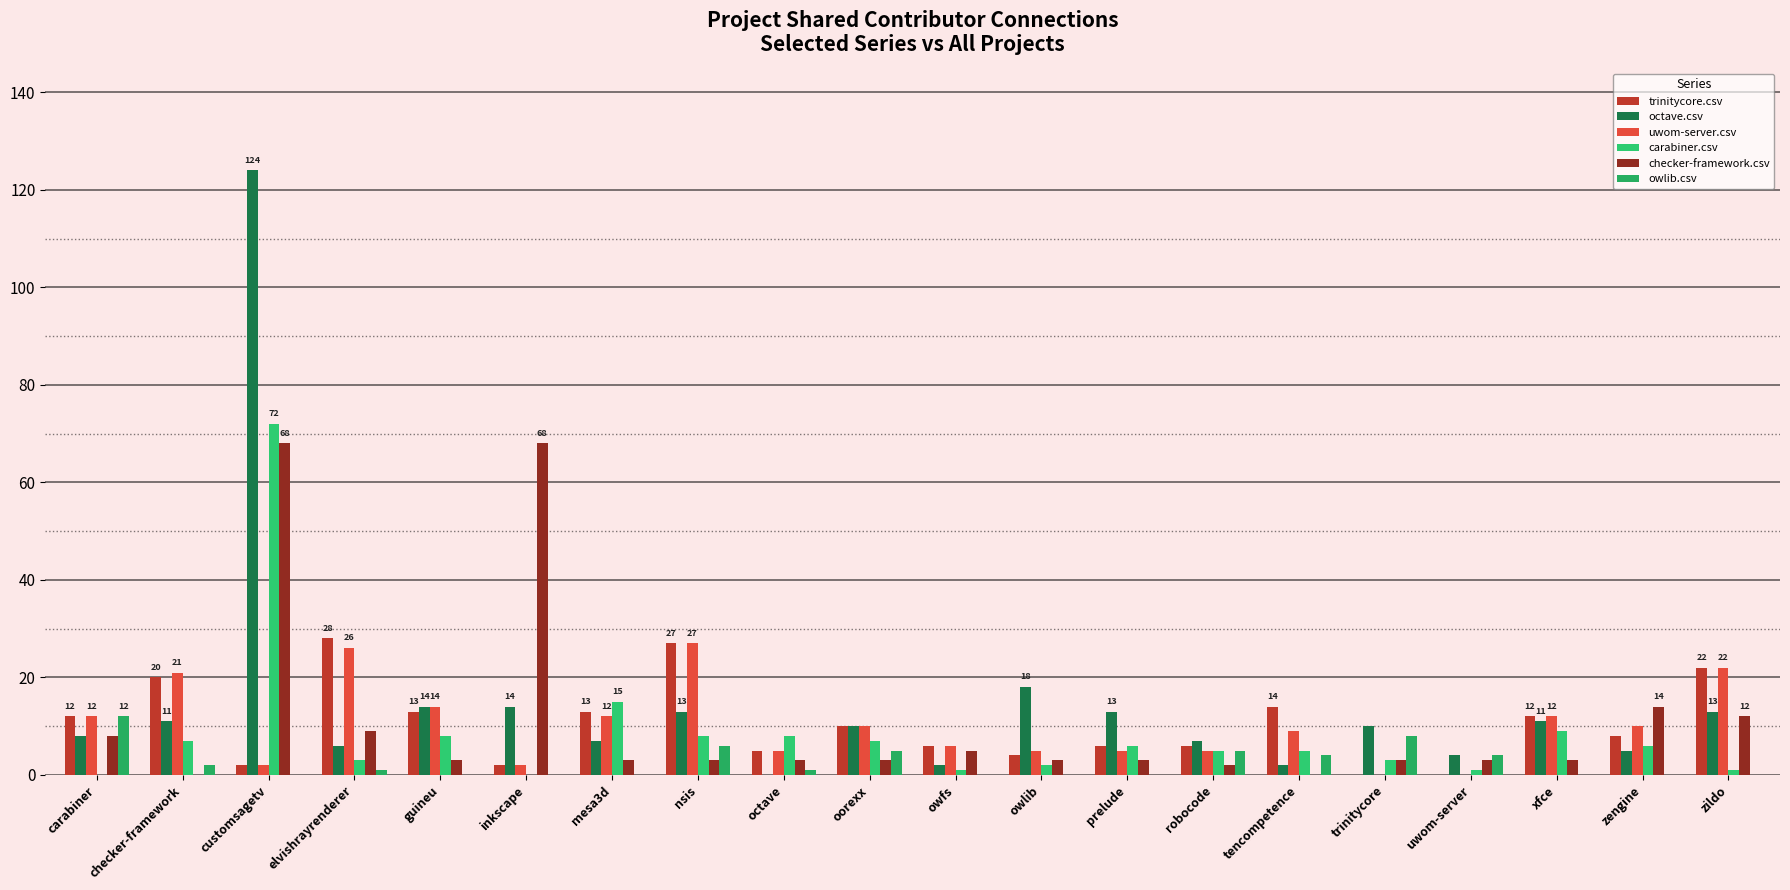

Are the bars grouped side by side (vs. stacked)?

Yes